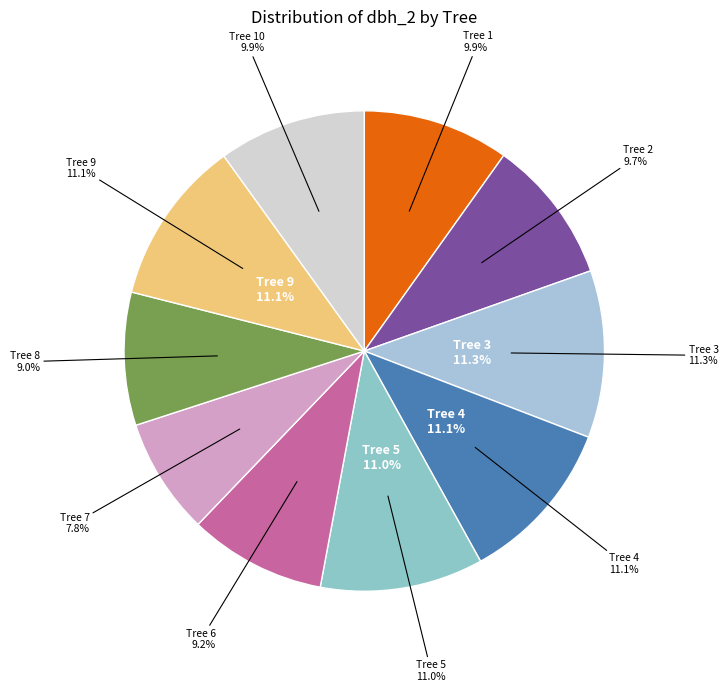

Is there a majority slice in this chart?

No